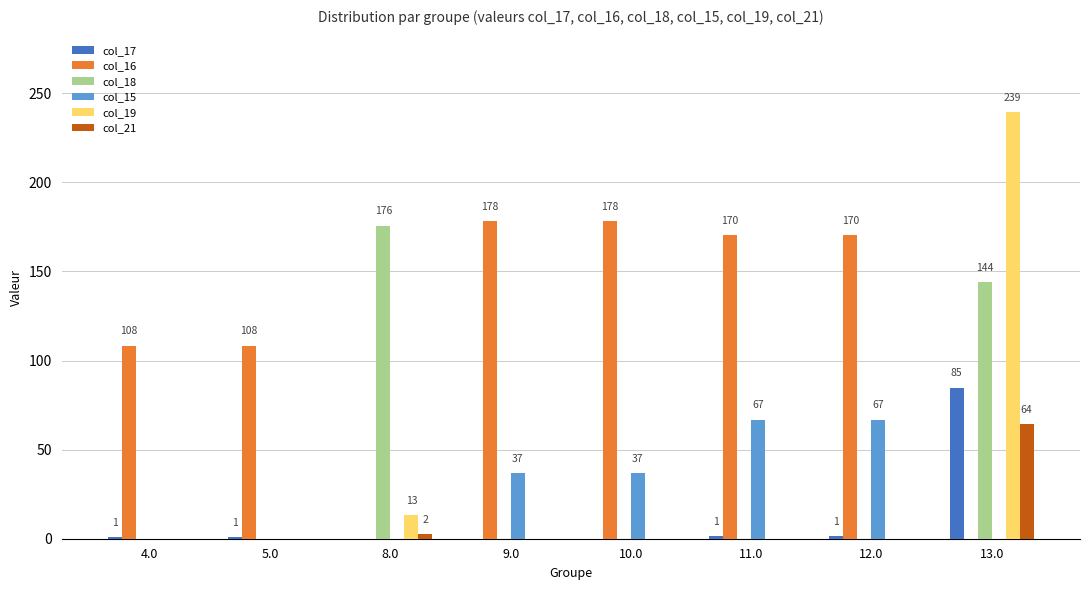

What is the sum of all col_21 values?

66.7